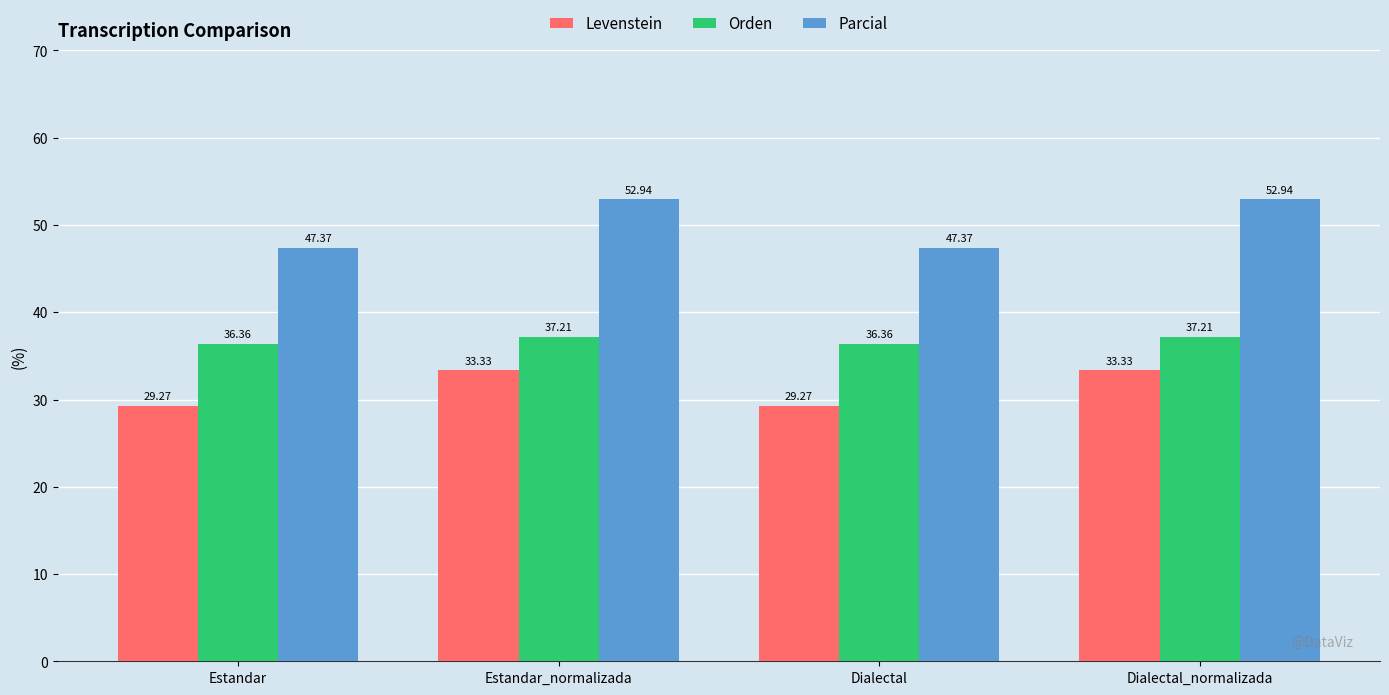

What is the label of the 2nd bar from the right?

Dialectal